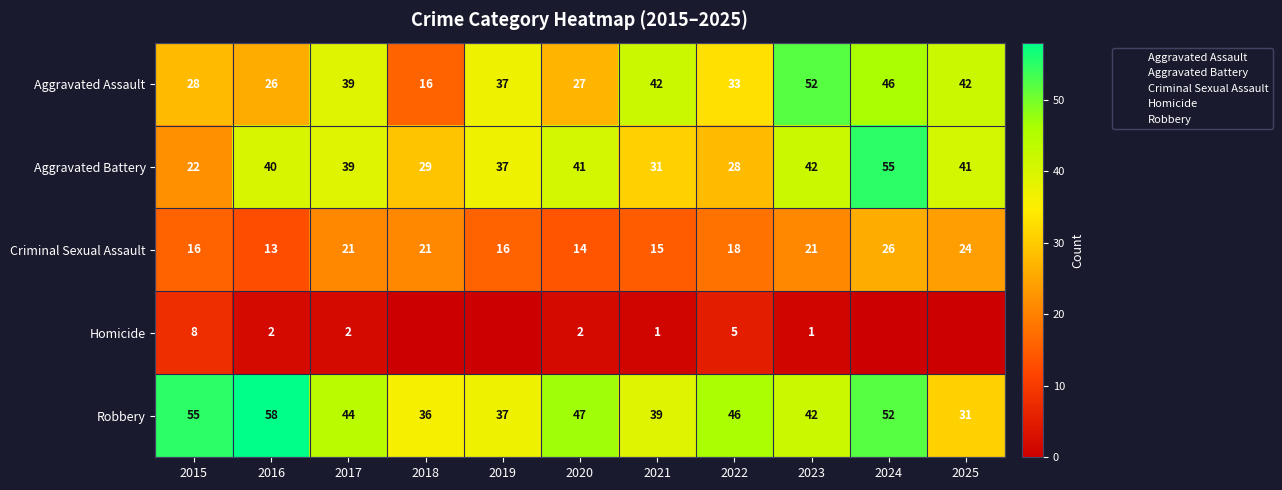

Is it true that Aggravated Battery equals 31 at 2015?

False